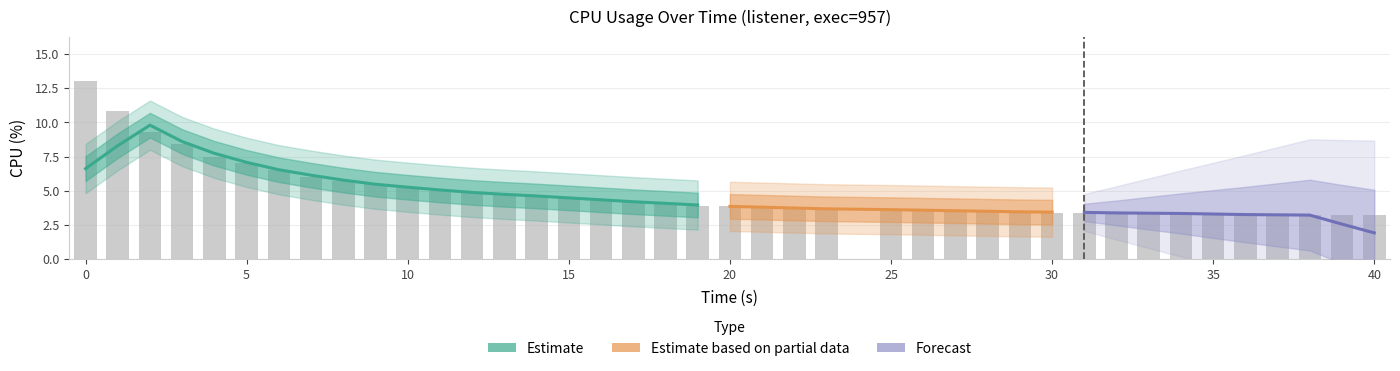

Reading right to left, extract all data points from this chart.

3.2	3.2	3.2	3.2	3.3	3.3	3.3	3.4	3.4	3.4	3.4	3.5	3.5	3.5	3.6	3.6	3.7	3.7	3.8	3.9	3.9	4.0	4.2	4.4	4.5	4.6	4.7	4.9	5.0	5.2	5.5	5.7	6.0	6.5	7.0	7.5	8.4	9.3	10.8	13.0